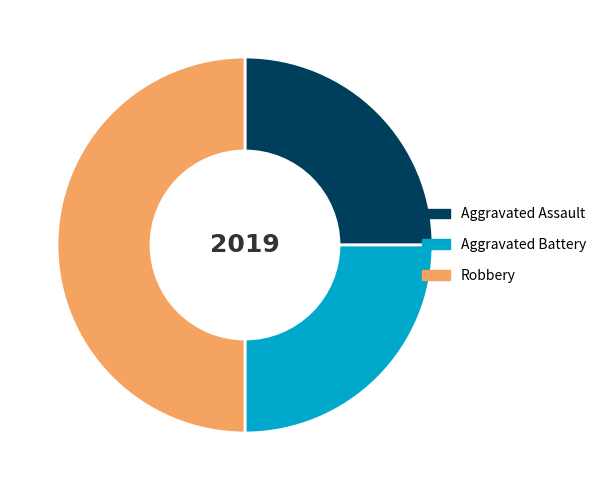

Is Aggravated Battery the majority of the pie?

No